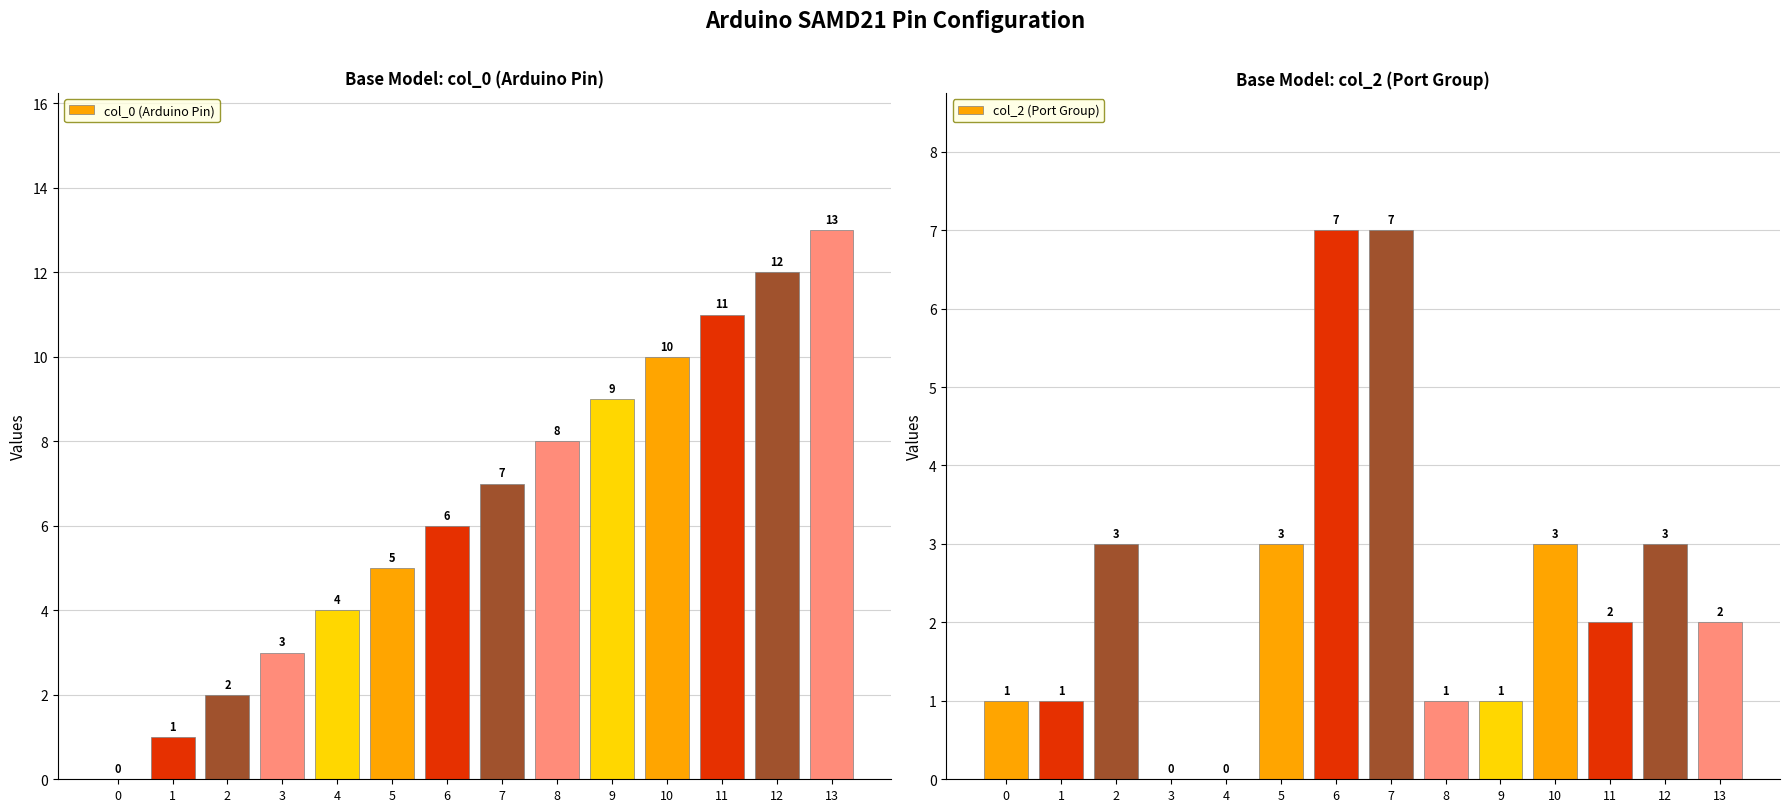

What is the difference between the highest and lowest values at 12?

9